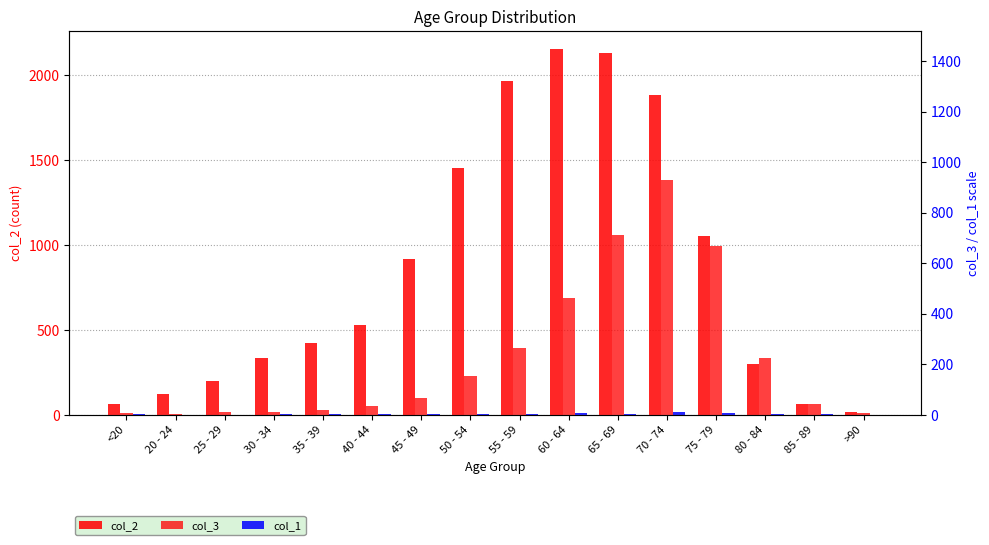

True or false: col_2 has a value of 1450 at 50 - 54.

True